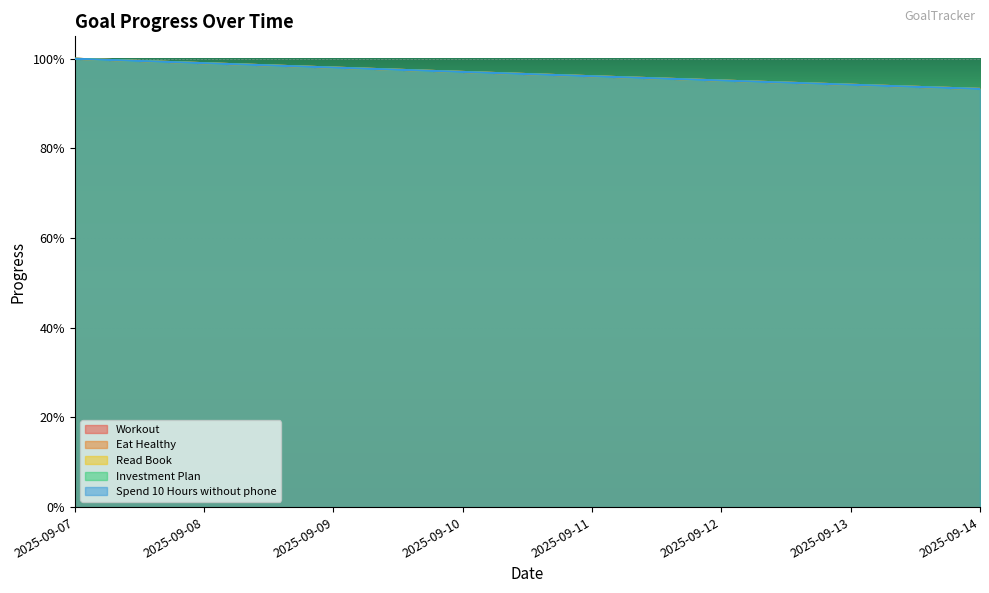

At which label does Eat Healthy reach its minimum?

2025-09-14